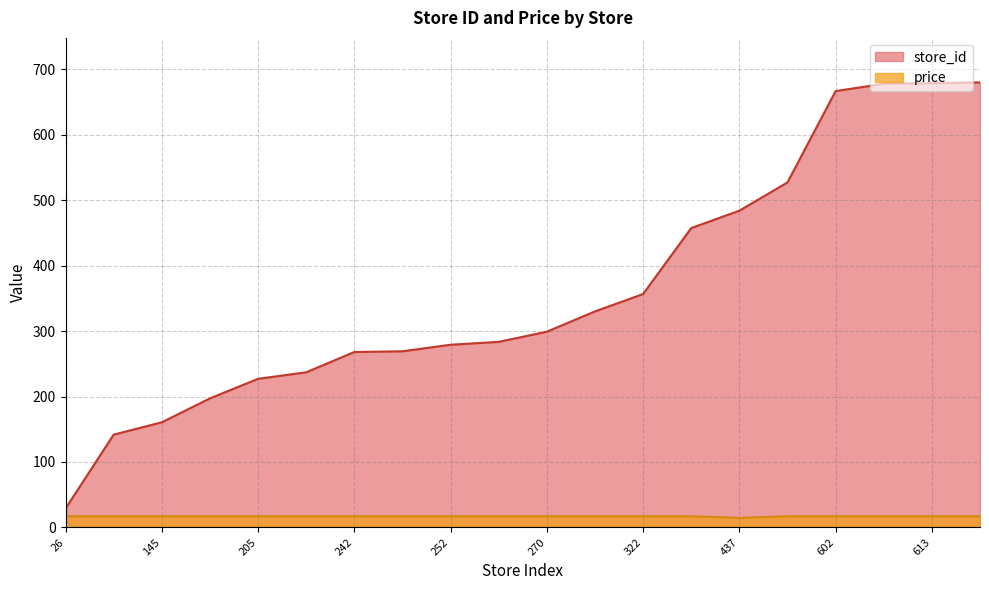

Where is the first local minimum for price?

437